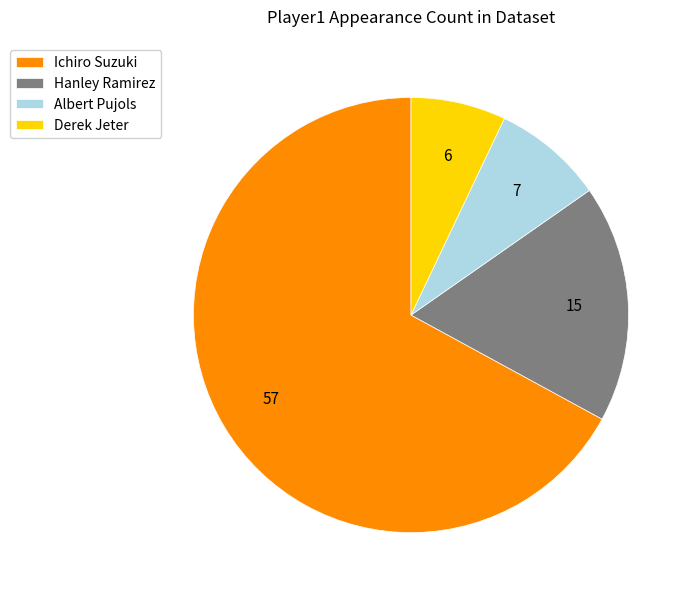

Which slice is the smallest?

Derek Jeter